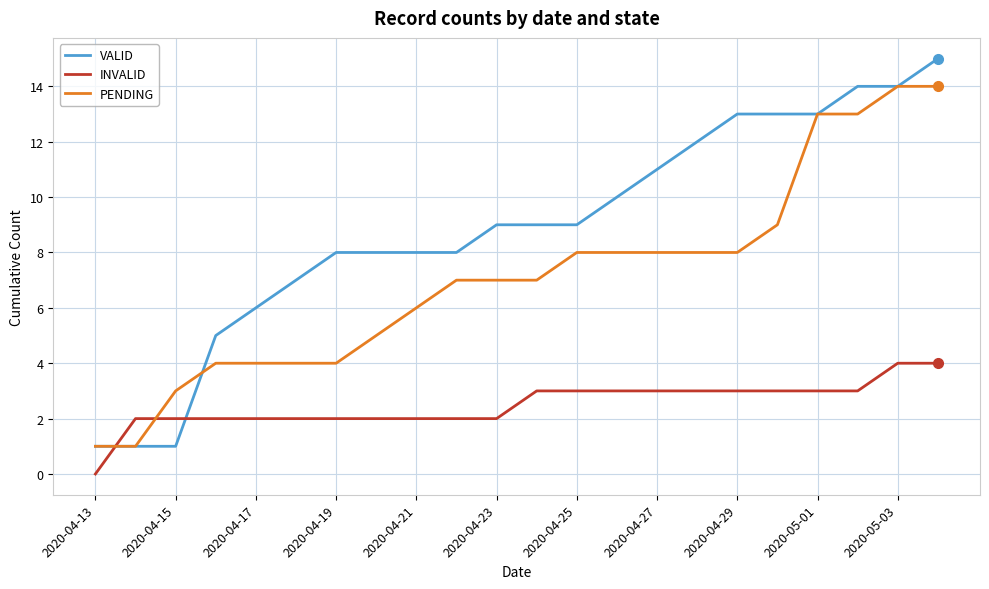

Which series has the largest total across all categories?

VALID